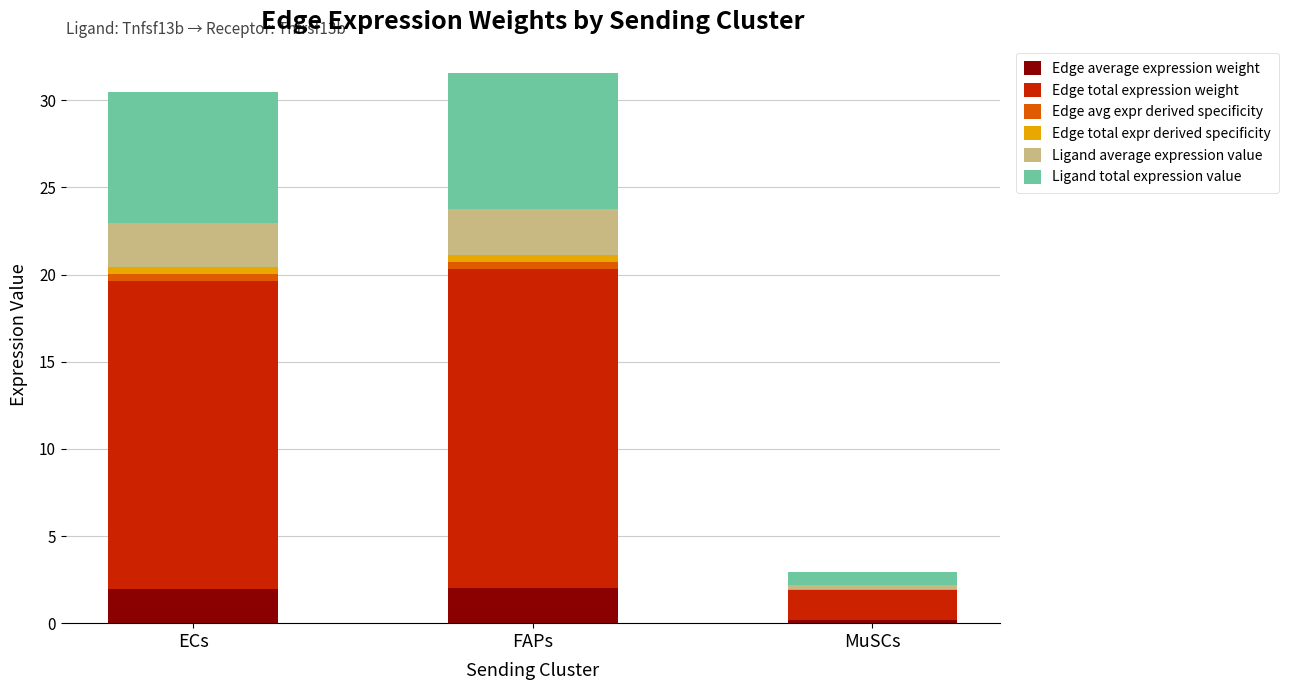

Rank the categories by Ligand average expression value value from lowest to highest.

MuSCs, ECs, FAPs